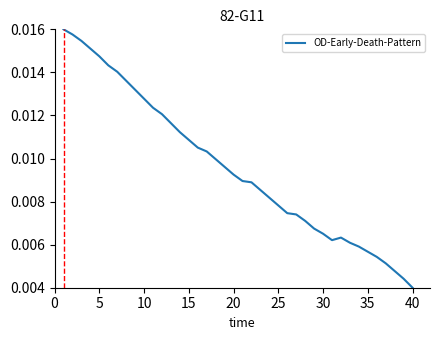

Which category has the lowest value across all series?

40